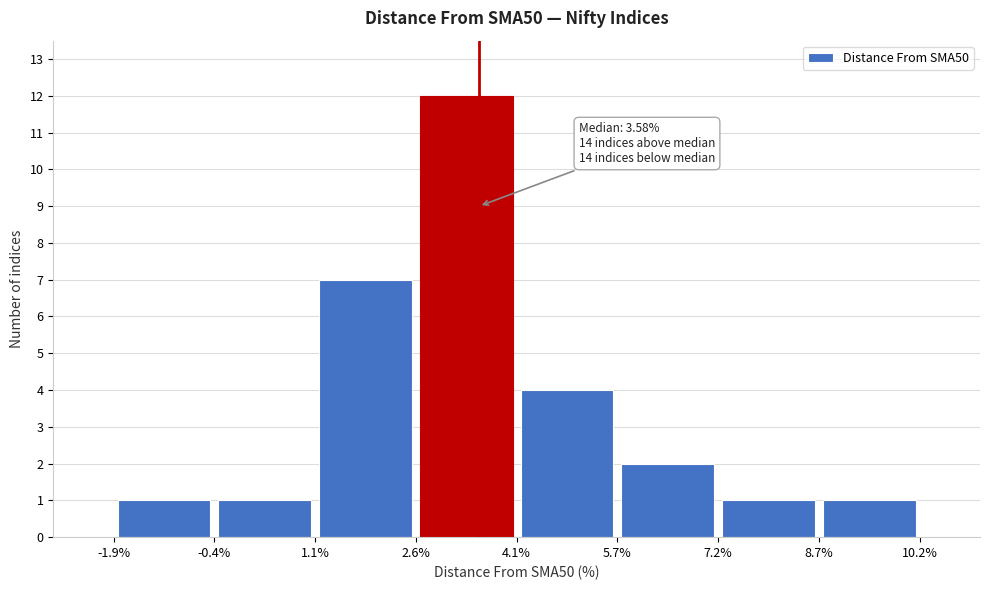

Which range on the x-axis has the tallest bar?

2.6% to 4.1%